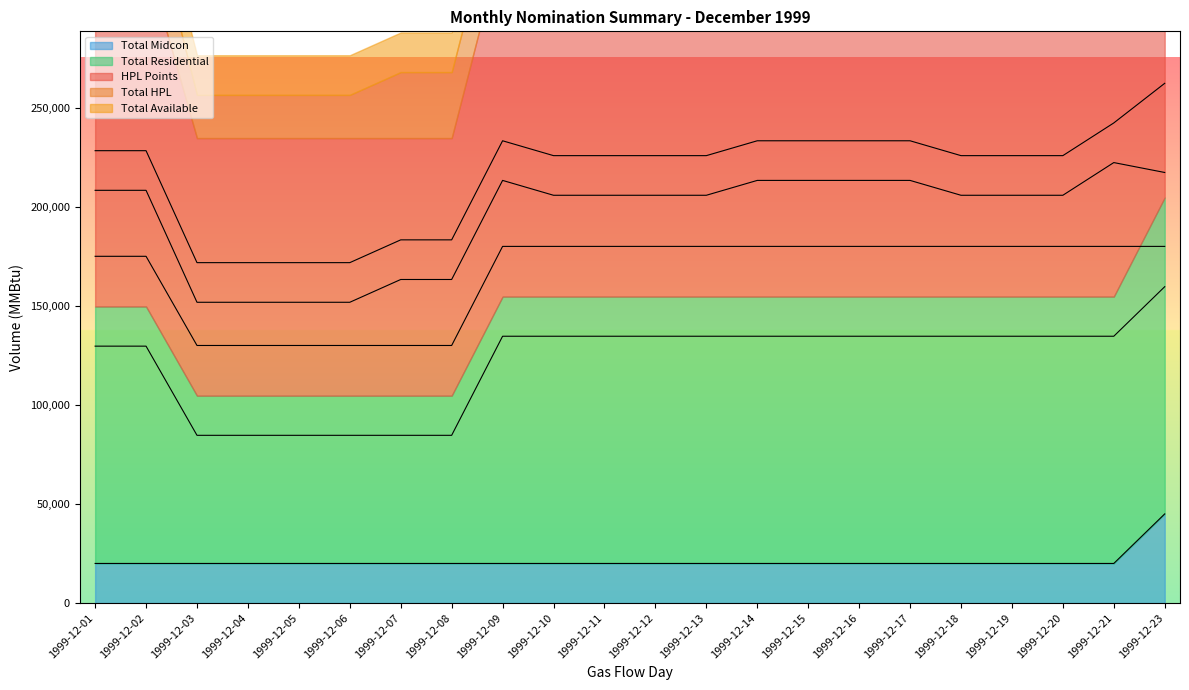

Is it true that HPL Points equals 180000 at 1999-12-14?

True